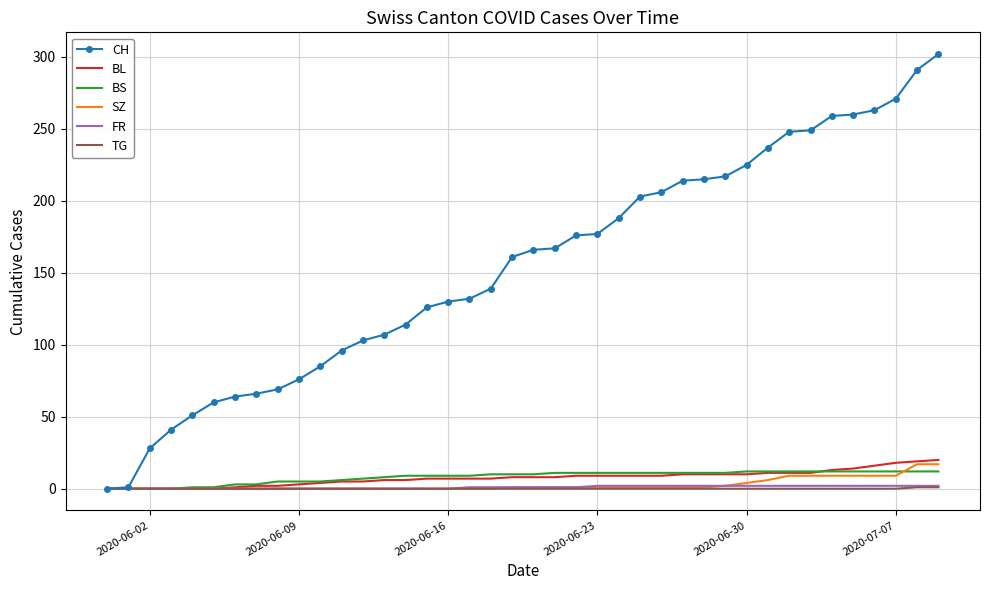

What are all the series names shown in the legend?

CH, BL, BS, SZ, FR, TG